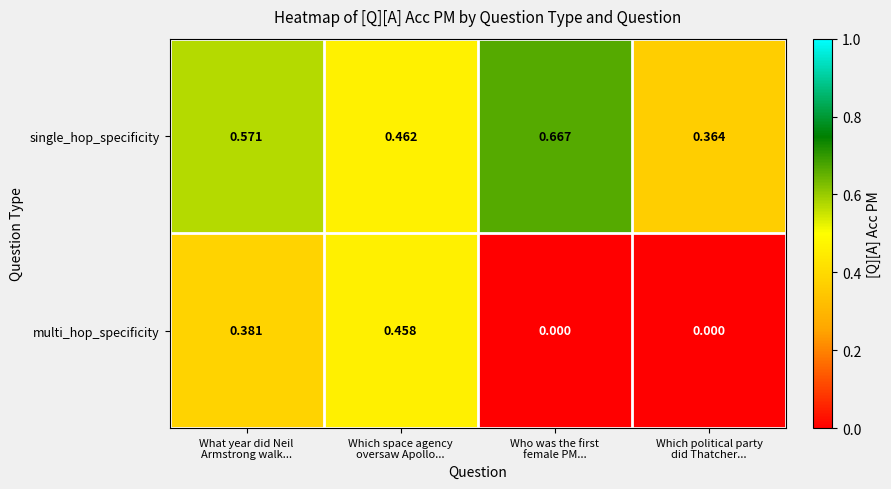

Which series has the largest total across all categories?

single_hop_specificity